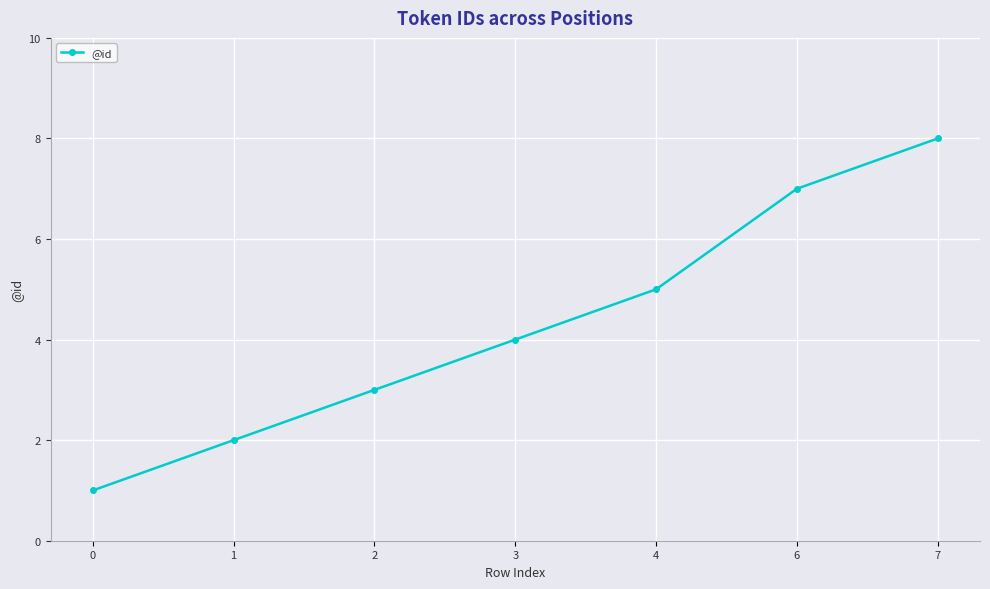

How many values are below 4?

3